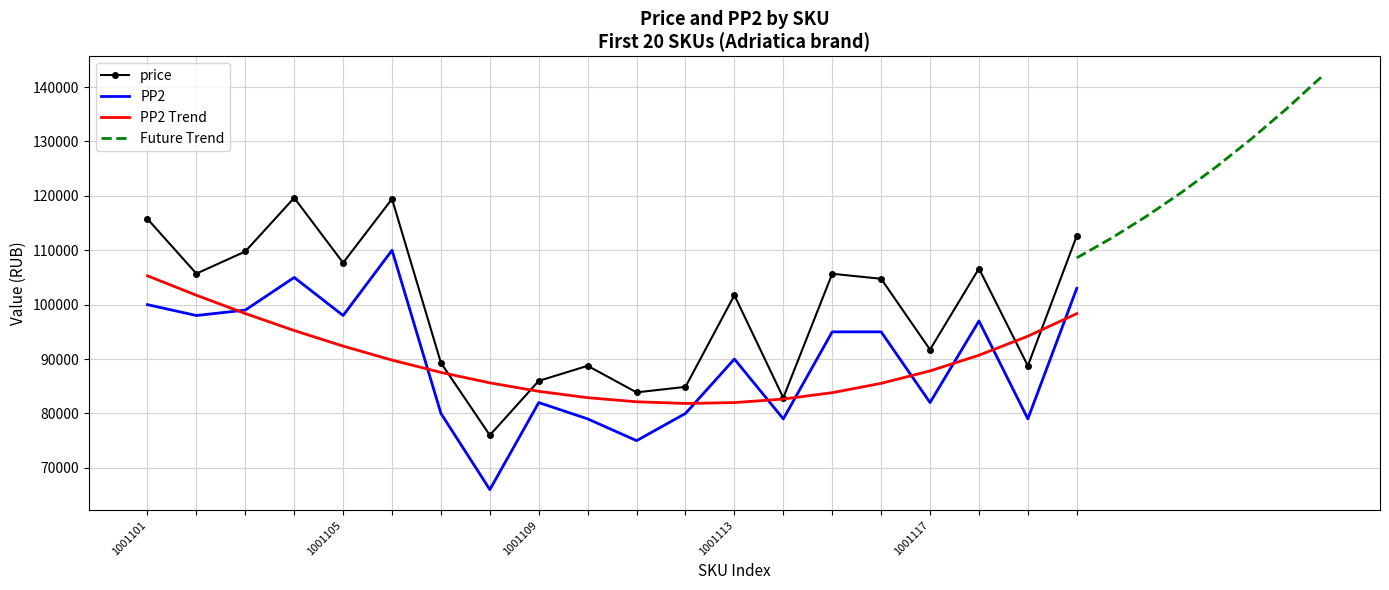

The price series shows 26870.4 at 1001109. True or false?

False